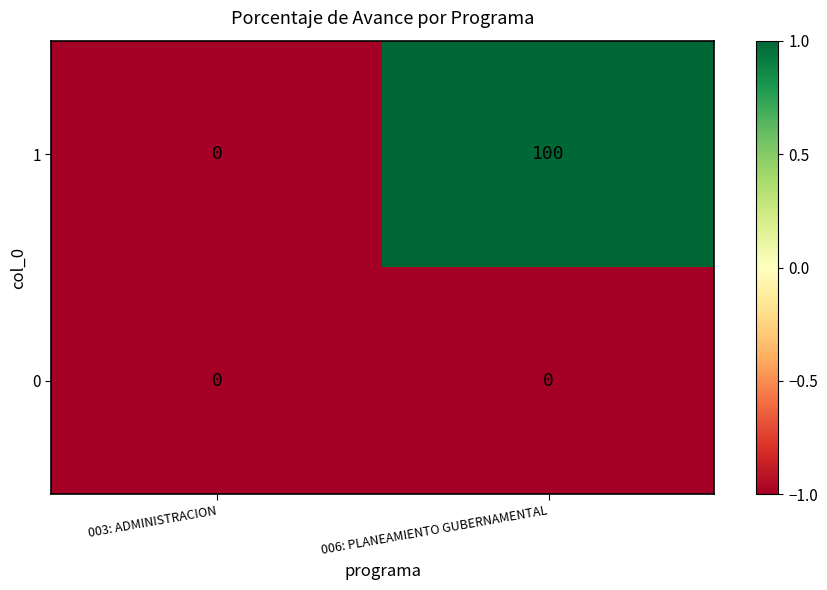

True or false: 1 has a value of 38 at 003: ADMINISTRACION.

False